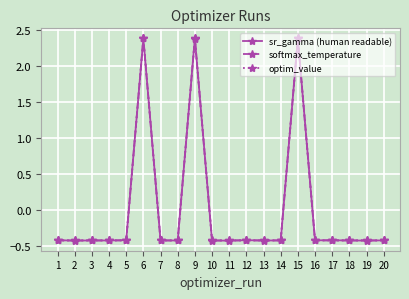

Reading right to left, extract all data points from this chart.

sr_gamma (human readable): -0.4	-0.4	-0.4	-0.4	-0.4	2.4	-0.4	-0.4	-0.4	-0.4	-0.4	2.4	-0.4	-0.4	2.4	-0.4	-0.4	-0.4	-0.4	-0.4
softmax_temperature: -0.4	-0.4	-0.4	-0.4	-0.4	2.4	-0.4	-0.4	-0.4	-0.4	-0.4	2.4	-0.4	-0.4	2.4	-0.4	-0.4	-0.4	-0.4	-0.4
optim_value: -0.4	-0.4	-0.4	-0.4	-0.4	2.4	-0.4	-0.4	-0.4	-0.4	-0.4	2.4	-0.4	-0.4	2.4	-0.4	-0.4	-0.4	-0.4	-0.4